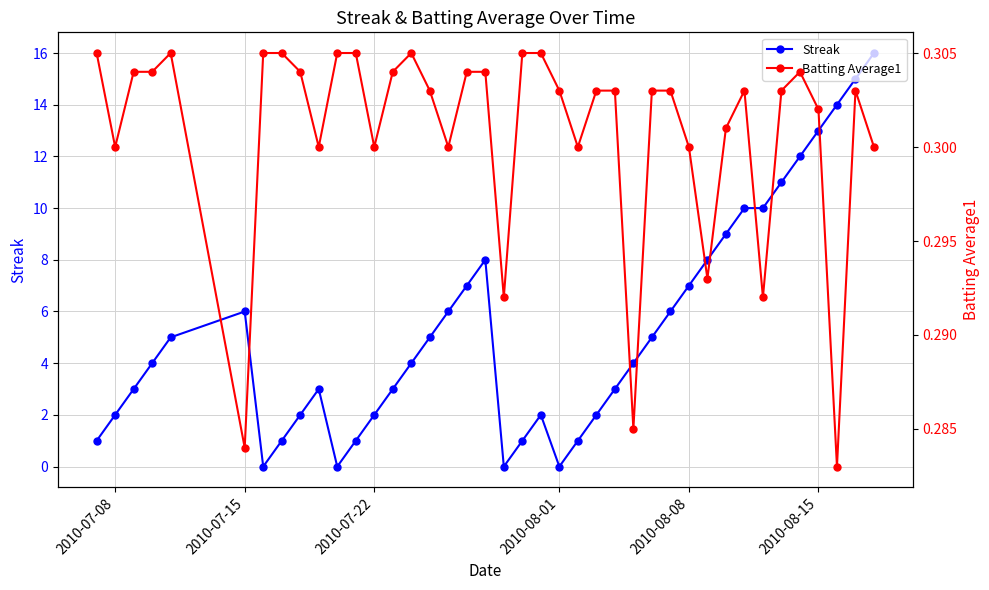

What is the average value of the Batting Average1 series?

0.3